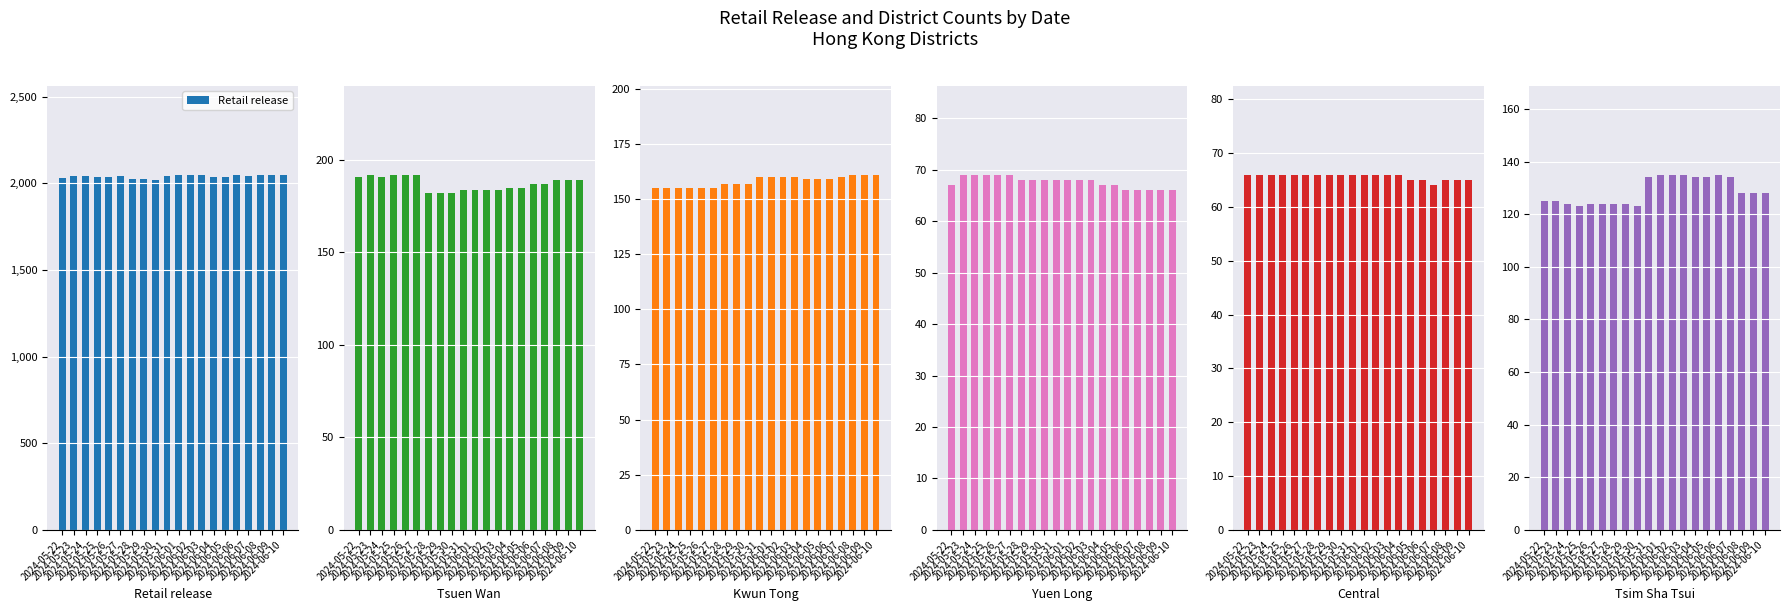

List the series in order of their peak value, lowest first.

Central, Yuen Long, Tsim Sha Tsui, Kwun Tong, Tsuen Wan, Retail release